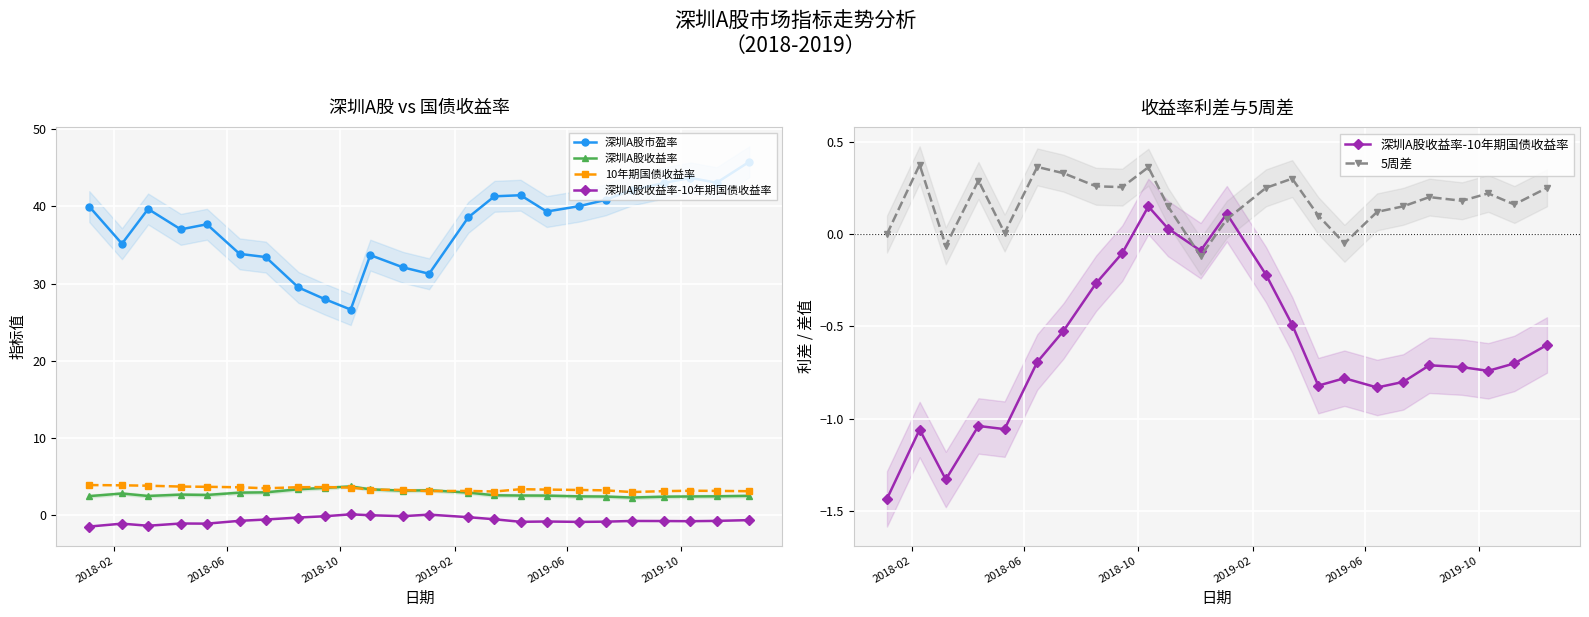

At how many categories does at least one series exceed 33?

19